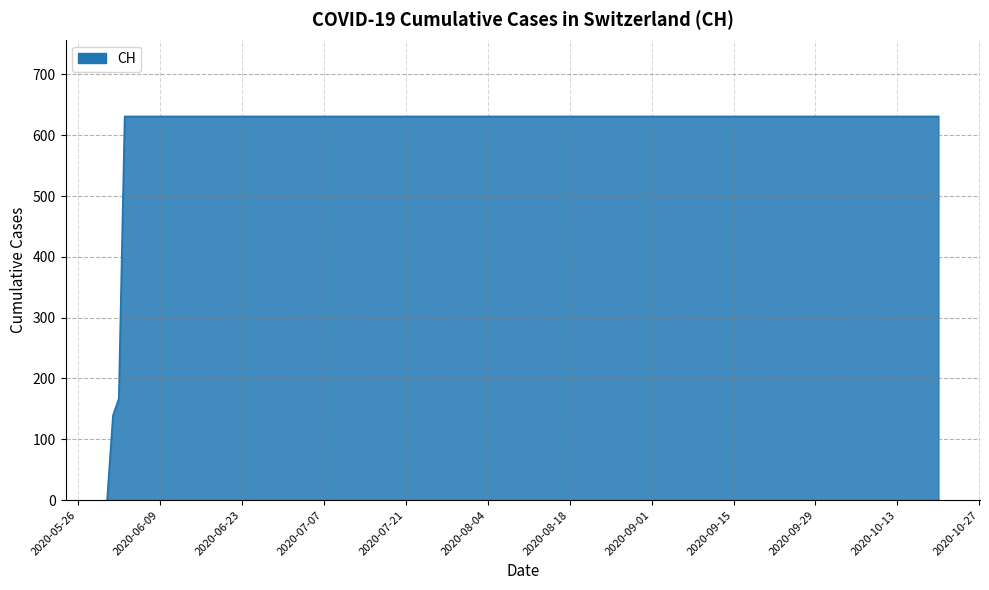

Reading right to left, transcribe all the data shown in this chart.

631	631	631	631	631	631	631	631	631	631	631	631	631	631	631	631	167	139	0